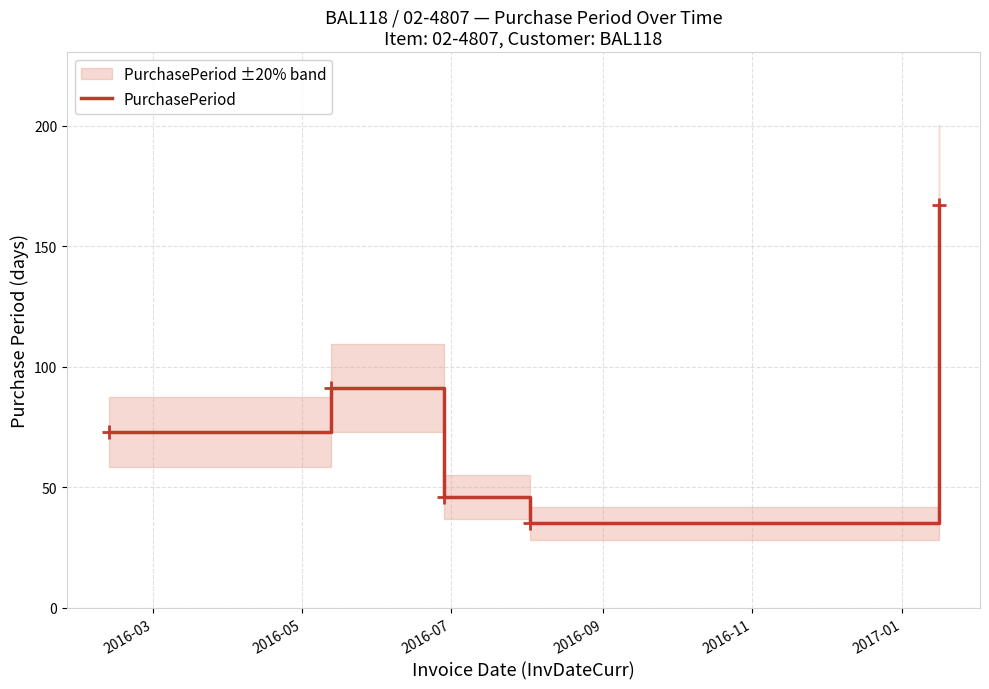

Reading left to right, what are all the values shown in this chart?

73	91	46	35	167